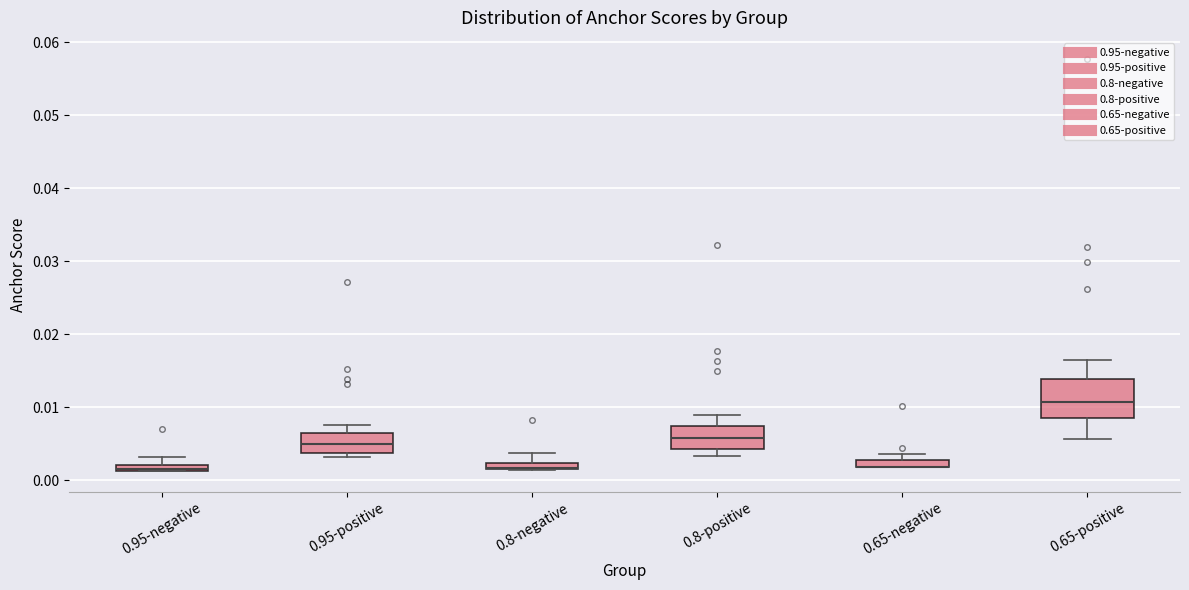

Comparing the boxes themselves (not the whiskers), which one is the tallest?

0.65-positive